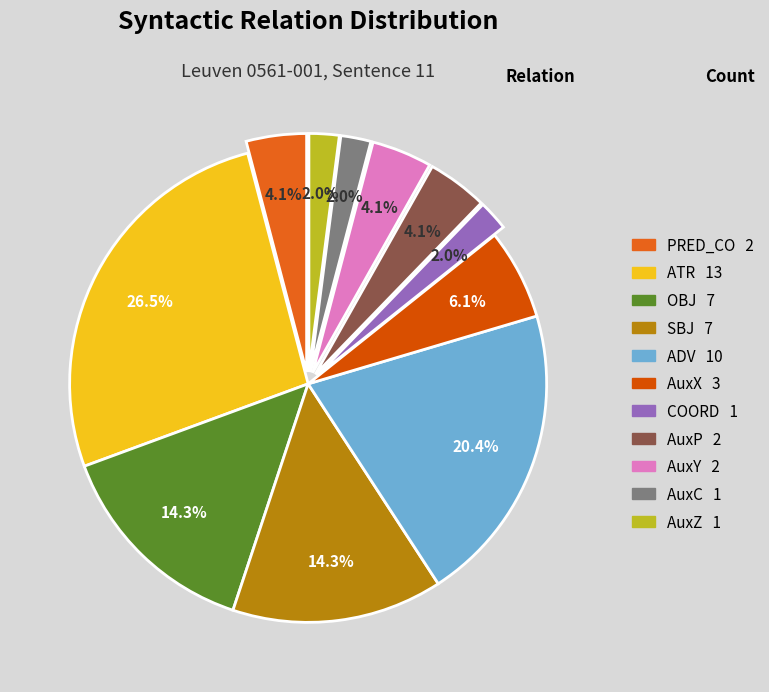

Approximately how many times larger is the value at AuxX compared to COORD?

3.0